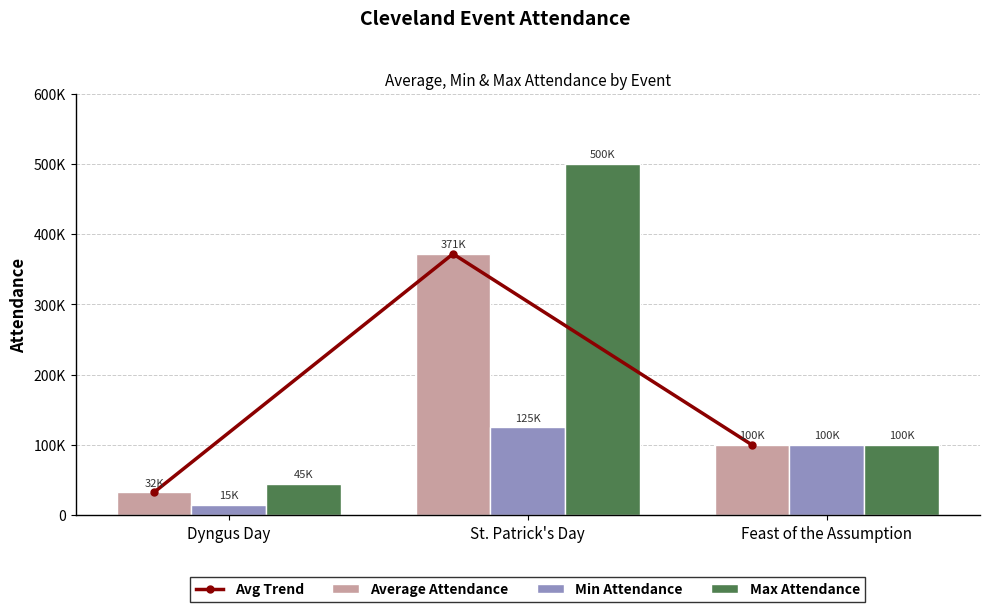

What is the total value across all series at Feast of the Assumption?

400000